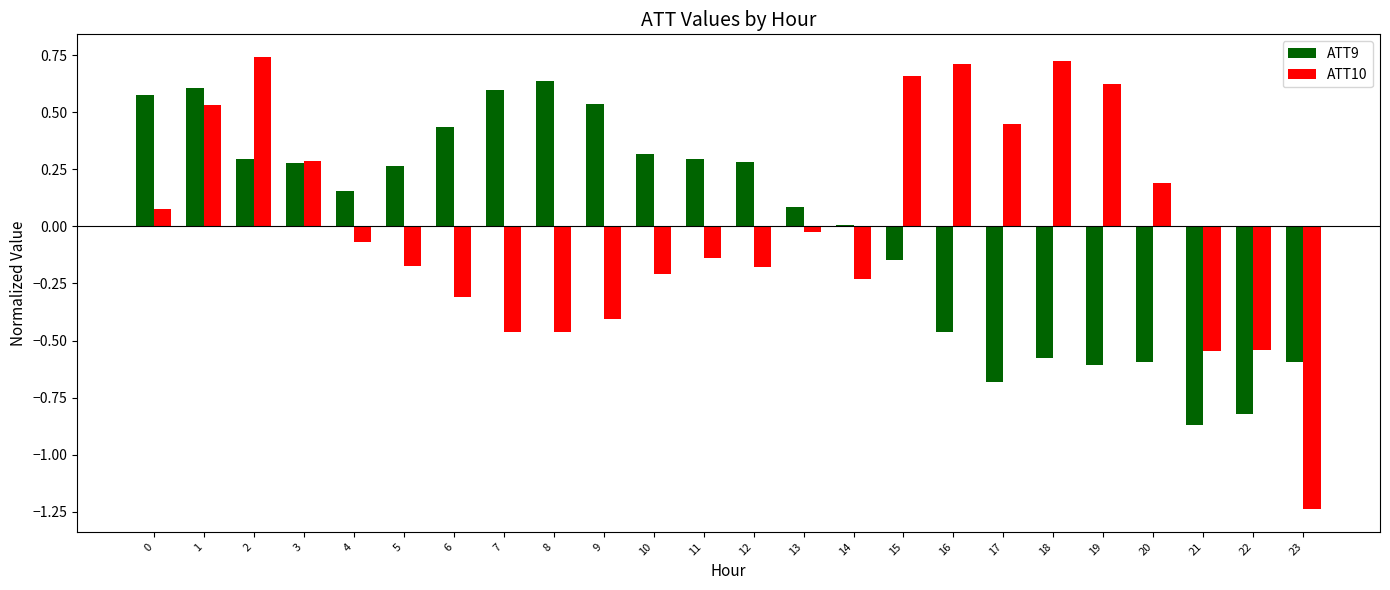

Is the value of ATT9 at 15 greater than the value of ATT10 at 12?

Yes